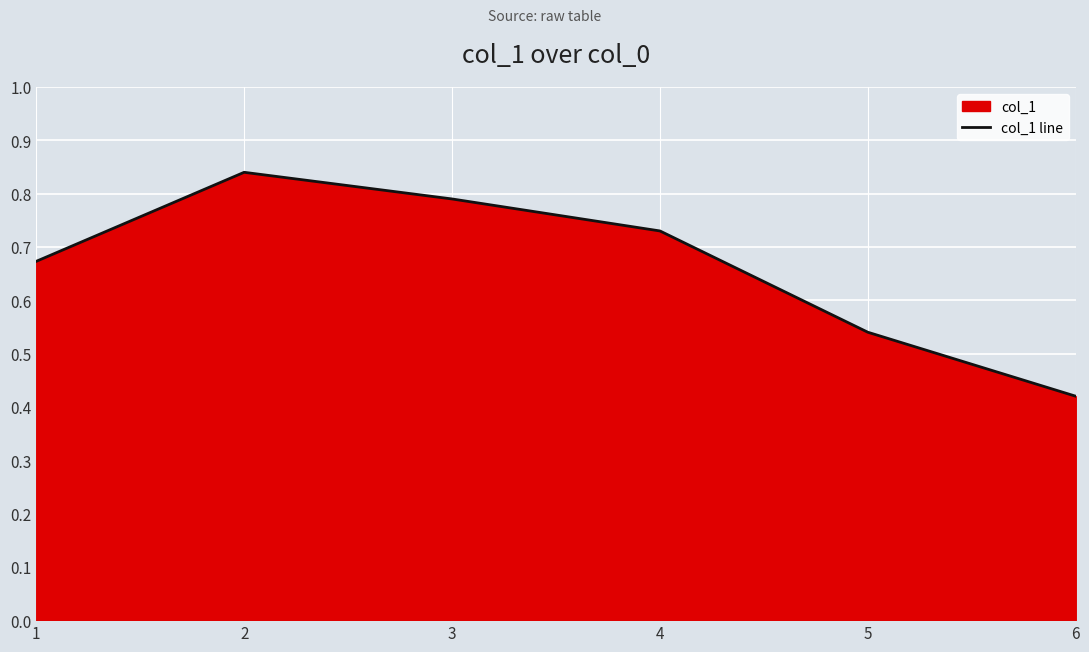

The value at 2 is 0.3. True or false?

False